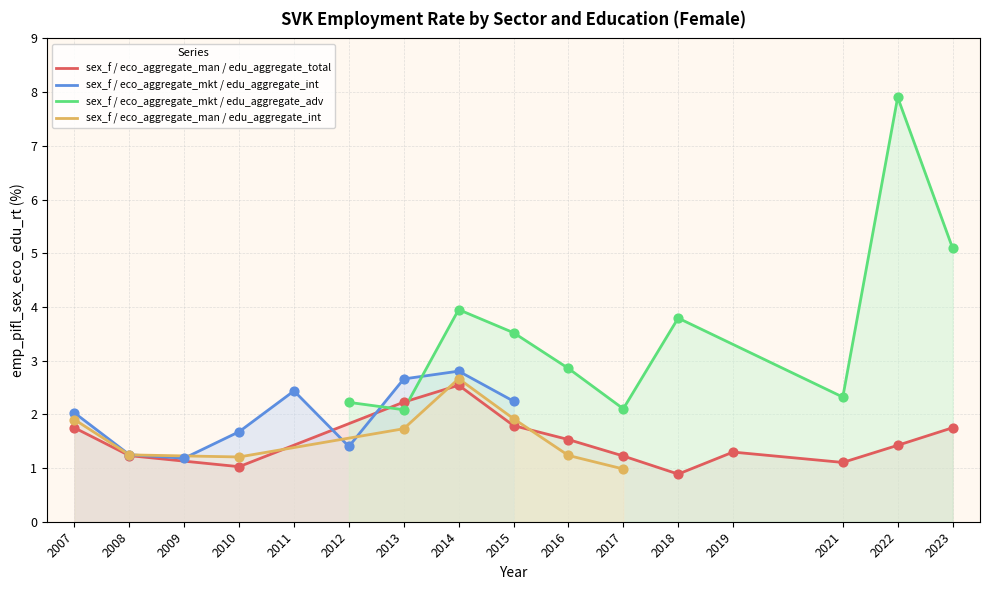

At how many categories does at least one series exceed 7?

1